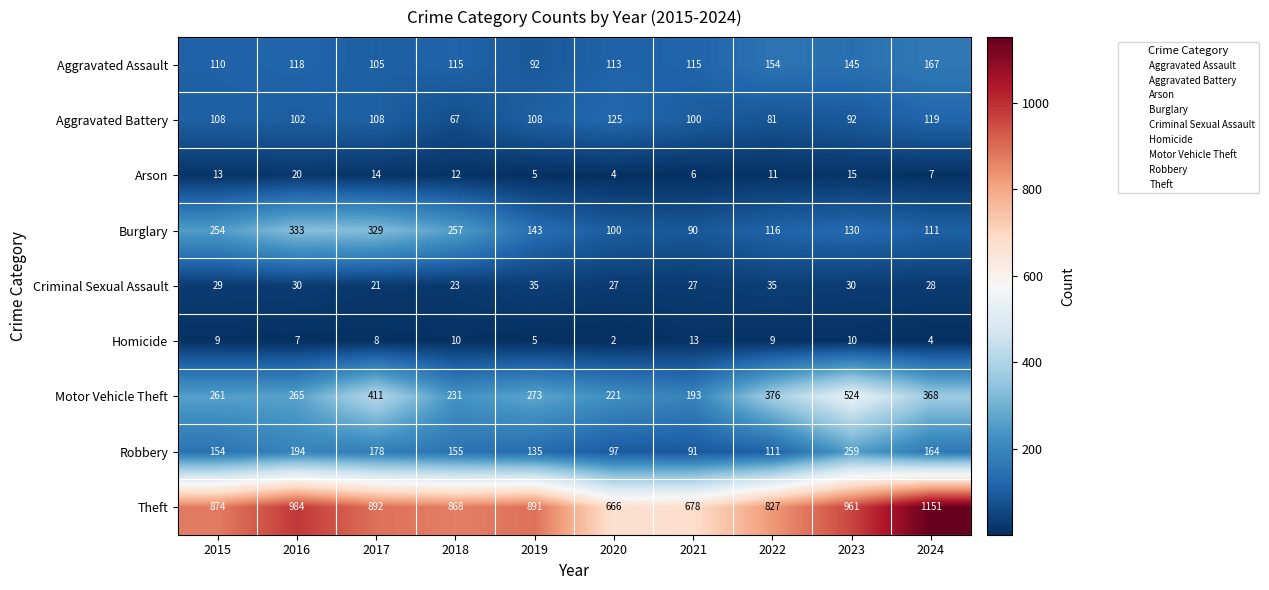

What is the total value across all series at 2019?

1687